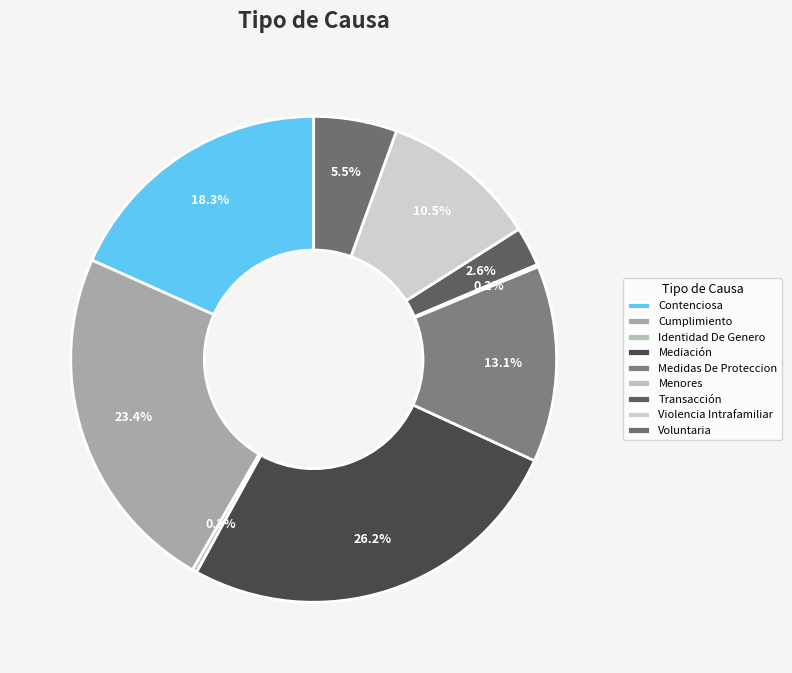

Is it true that Menores is 0% of the pie?

True